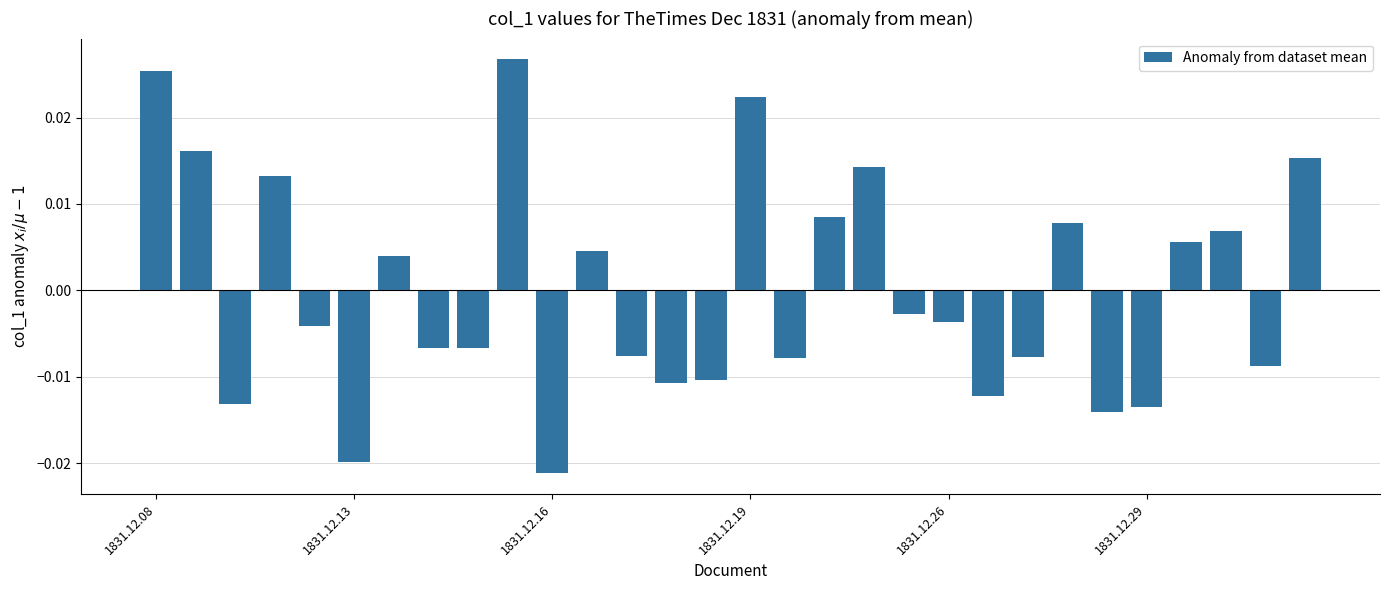

How many values are below 0?

17